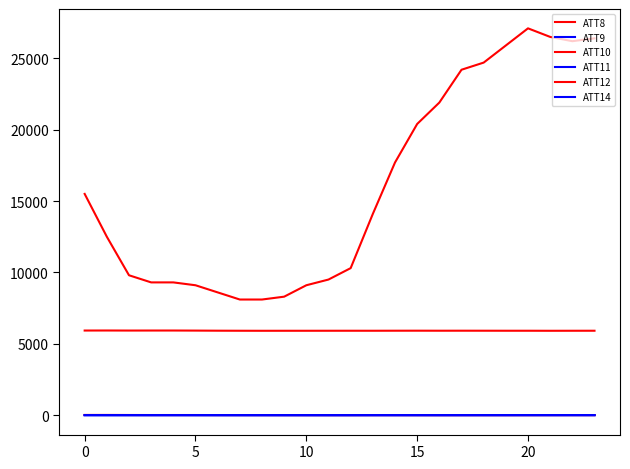

How many interior local peaks does the ATT8 series have?

1